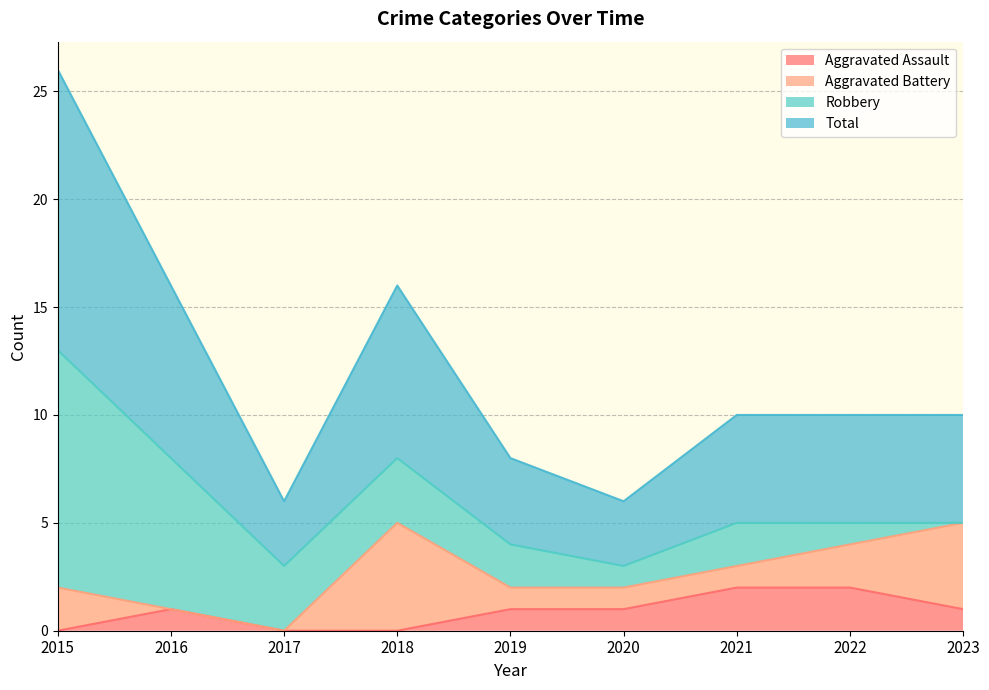

Is it true that Aggravated Assault equals 1 at 2018?

False